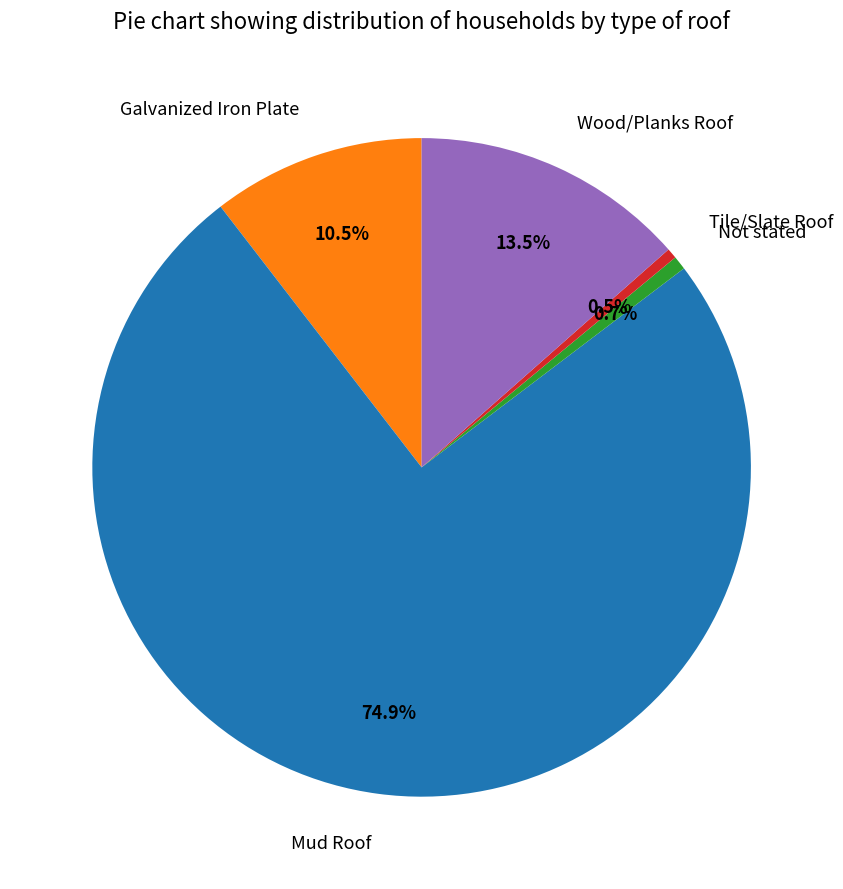

True or false: Wood/Planks Roof accounts for 25% of the total.

False